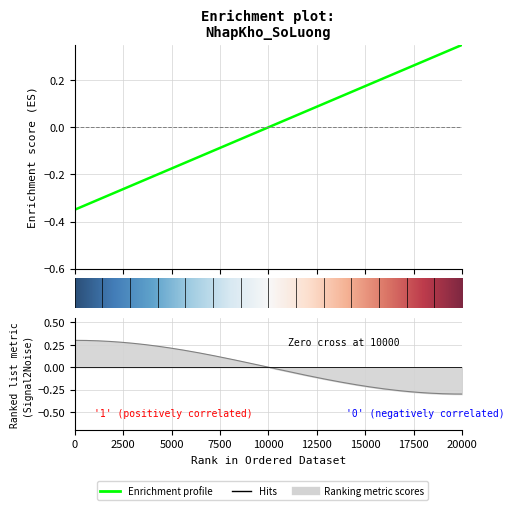

How many data points are less than 0?

7